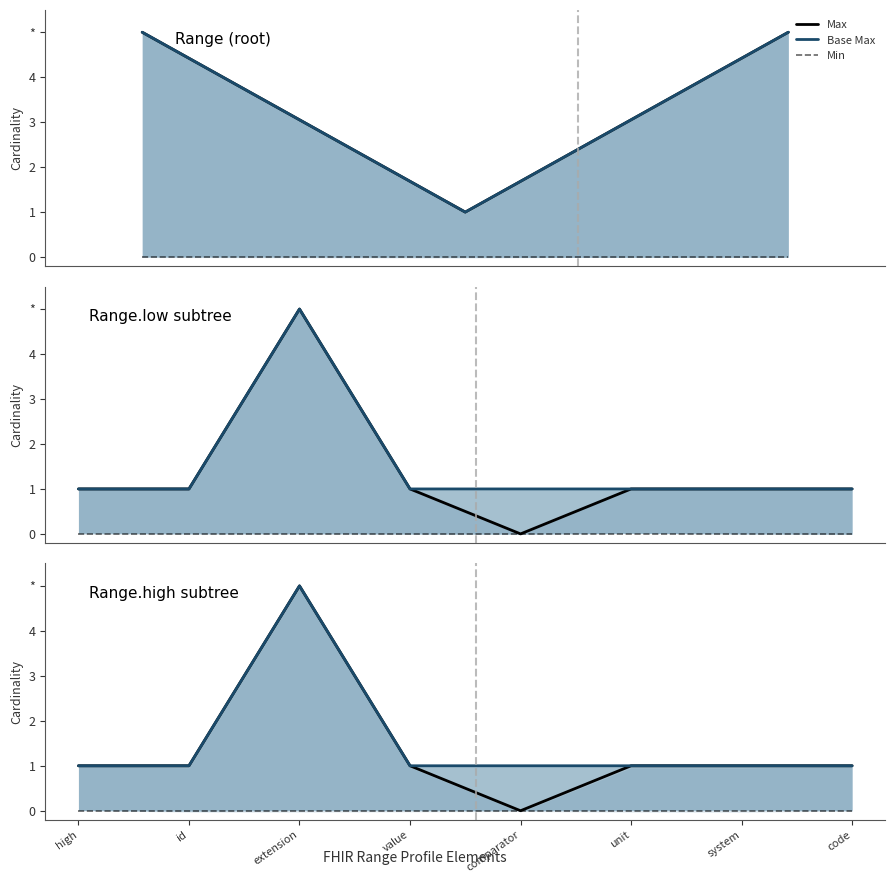

What is the average value of the Base Max series?

2